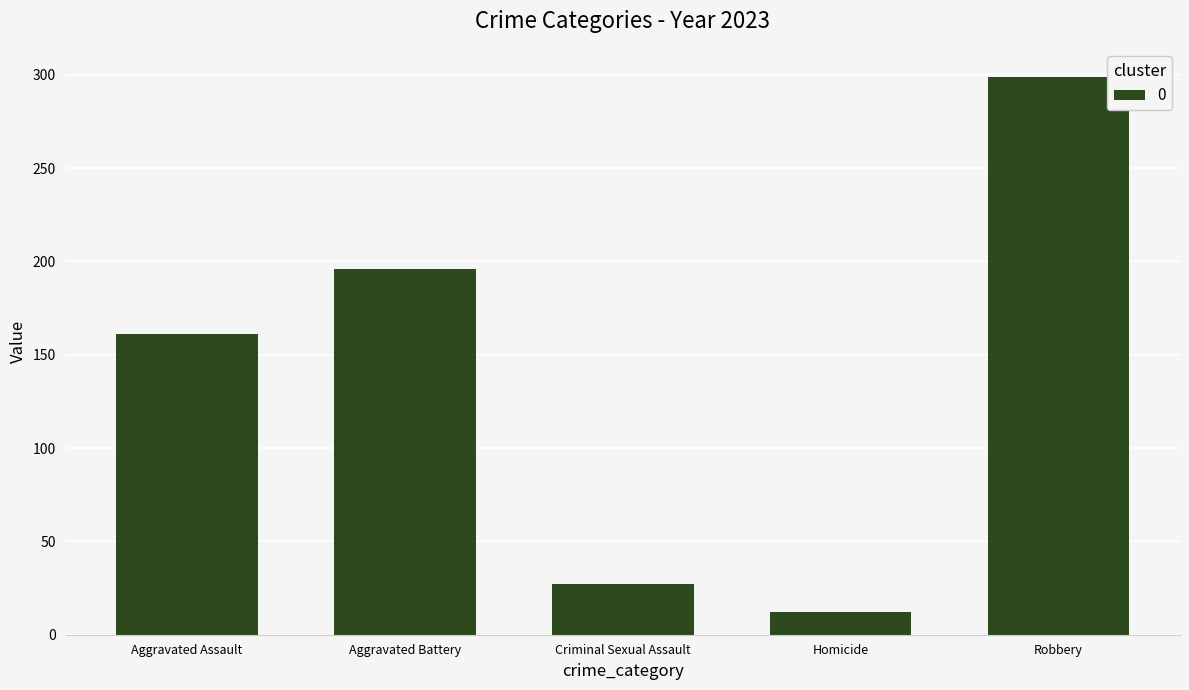

Rank the categories by value from lowest to highest.

Homicide, Criminal Sexual Assault, Aggravated Assault, Aggravated Battery, Robbery